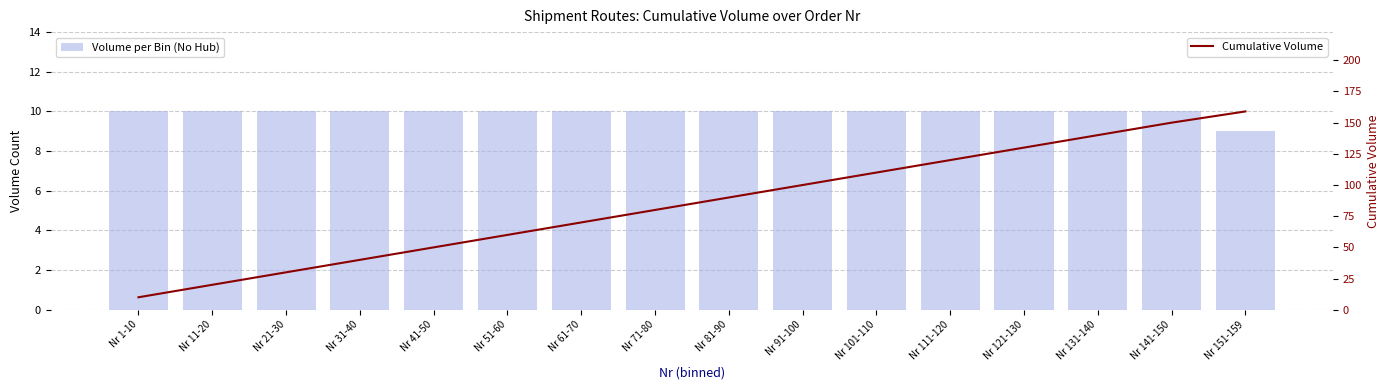

List the labels in order of Cumulative Volume value, smallest first.

Nr 1-10, Nr 11-20, Nr 21-30, Nr 31-40, Nr 41-50, Nr 51-60, Nr 61-70, Nr 71-80, Nr 81-90, Nr 91-100, Nr 101-110, Nr 111-120, Nr 121-130, Nr 131-140, Nr 141-150, Nr 151-159